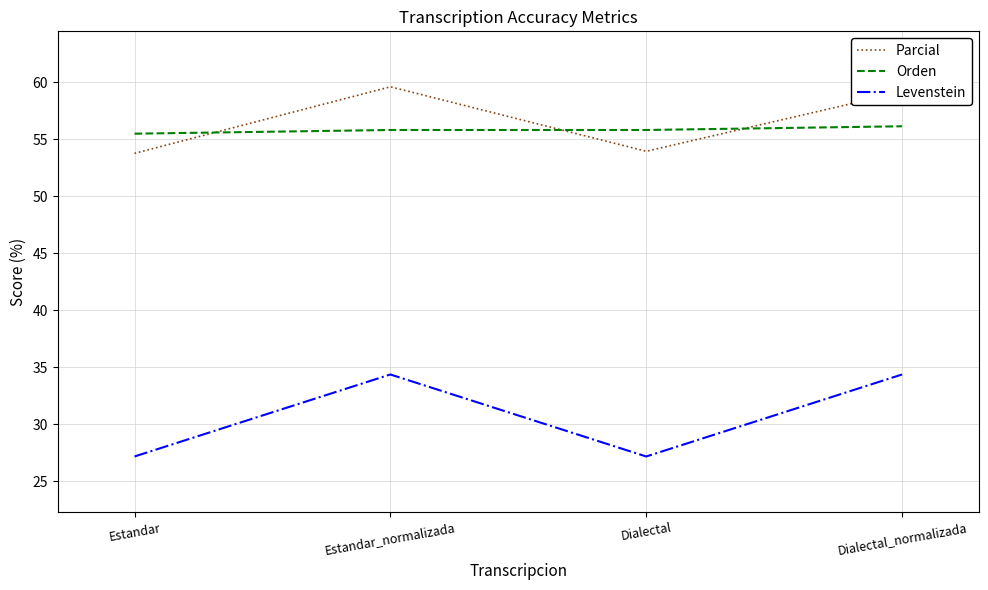

What is the average value of the Orden series?

55.8